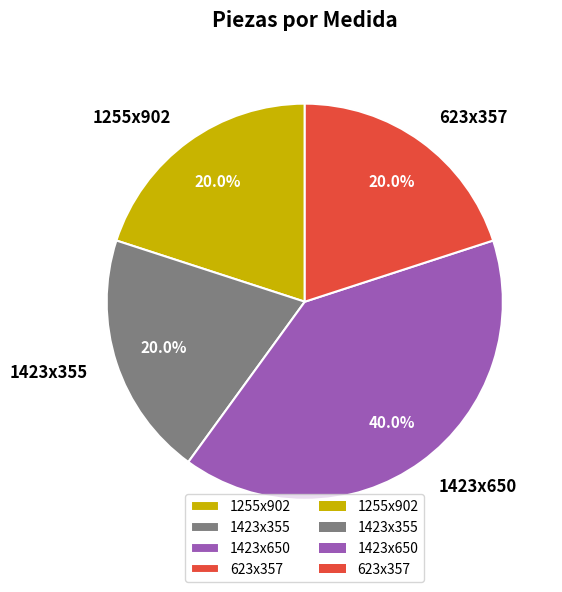

Is there a majority slice in this chart?

No